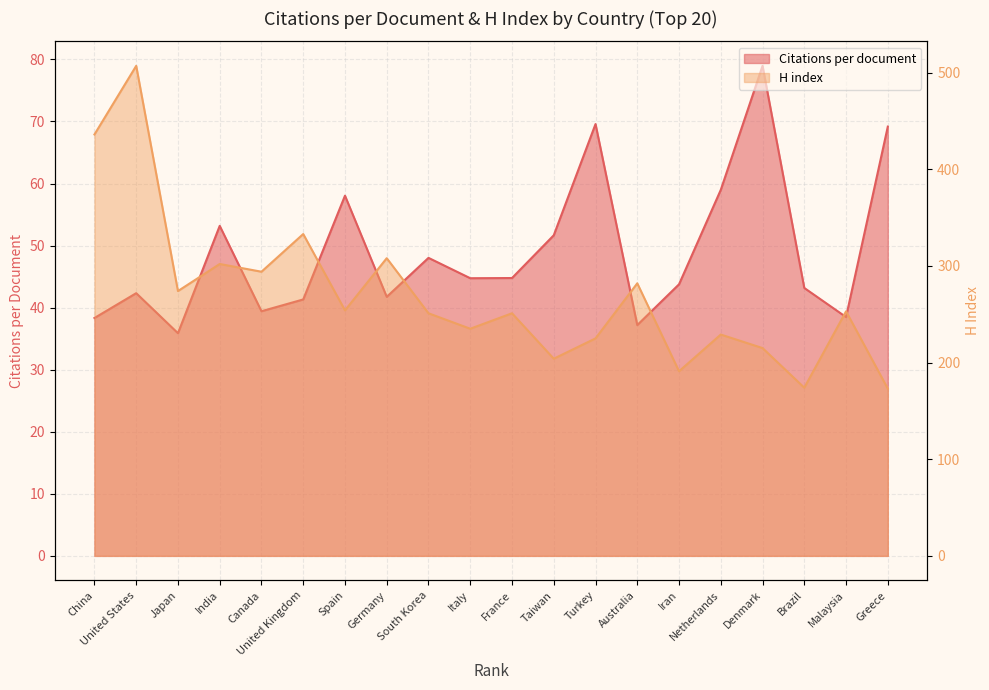

At France, list the series in order from smallest to largest.

Citations per document, H index